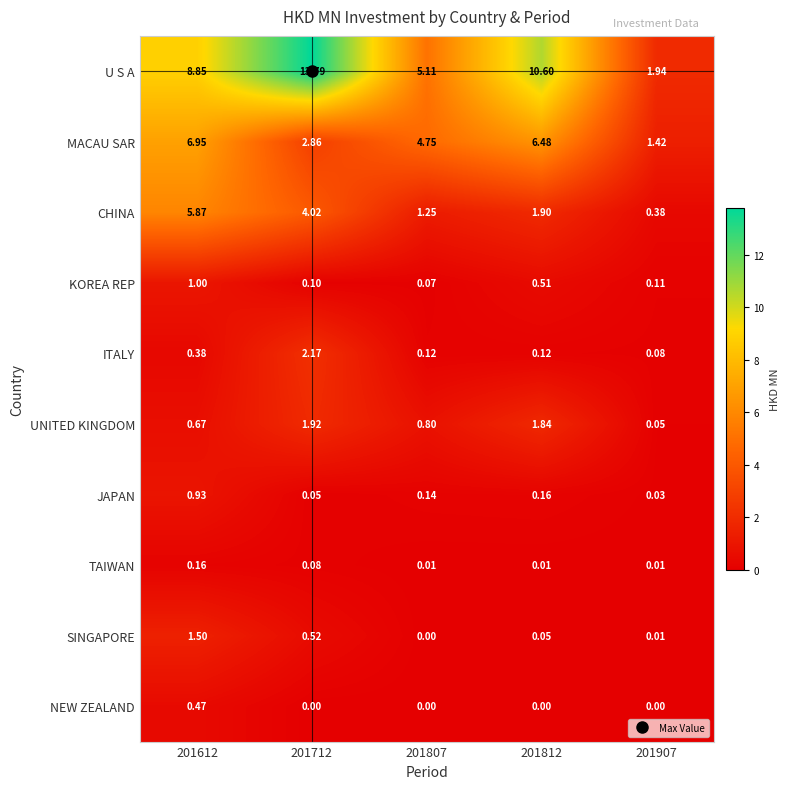

List the series in order of their peak value, highest first.

U S A, MACAU SAR, CHINA, ITALY, UNITED KINGDOM, SINGAPORE, KOREA REP, JAPAN, NEW ZEALAND, TAIWAN